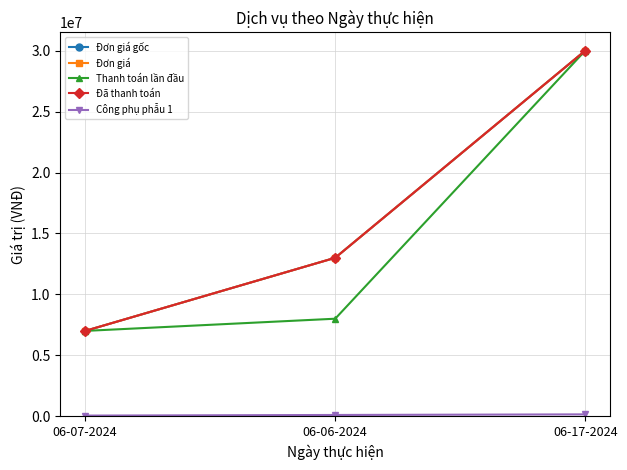

Which series has the largest range (max minus min)?

Đơn giá gốc